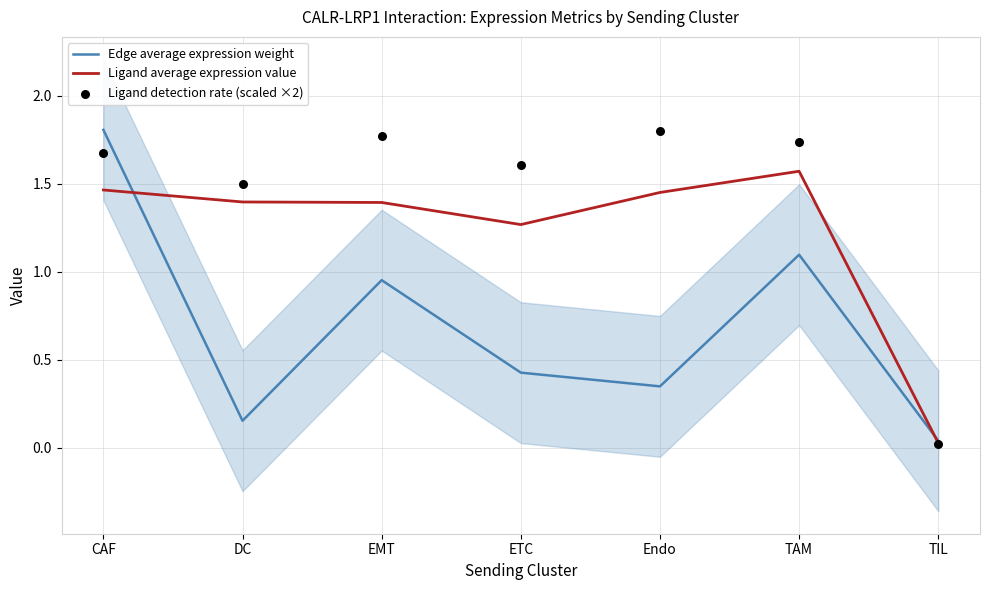

Is the value of Ligand average expression value at DC greater than the value of Edge average expression weight at DC?

Yes